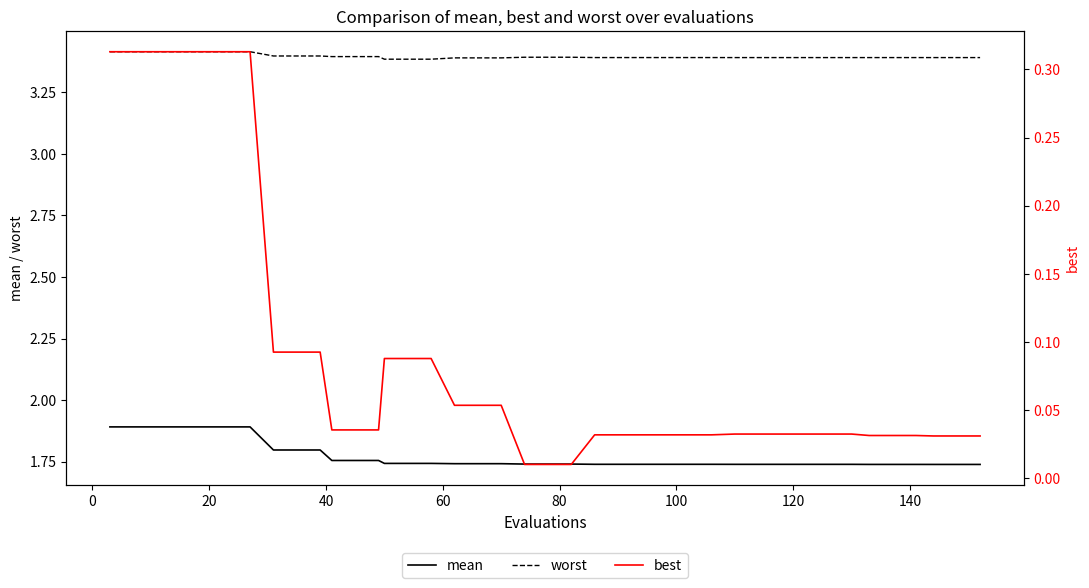

True or false: mean and worst intersect in this chart.

False